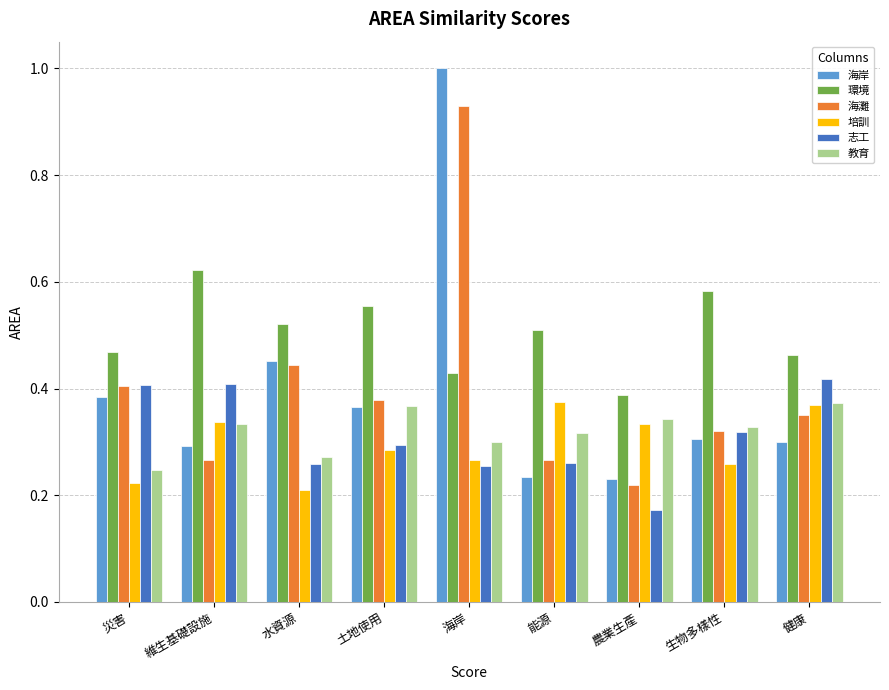

At how many categories does at least one series exceed 0?

9